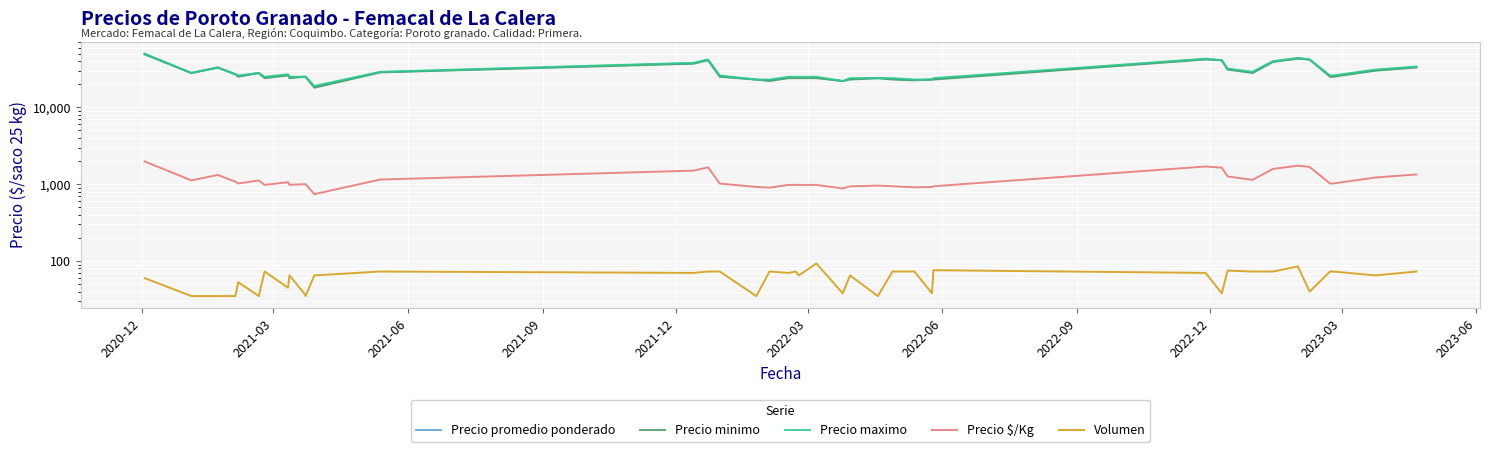

Which series changed the most between 2021-12 and 2022-03?

Precio minimo